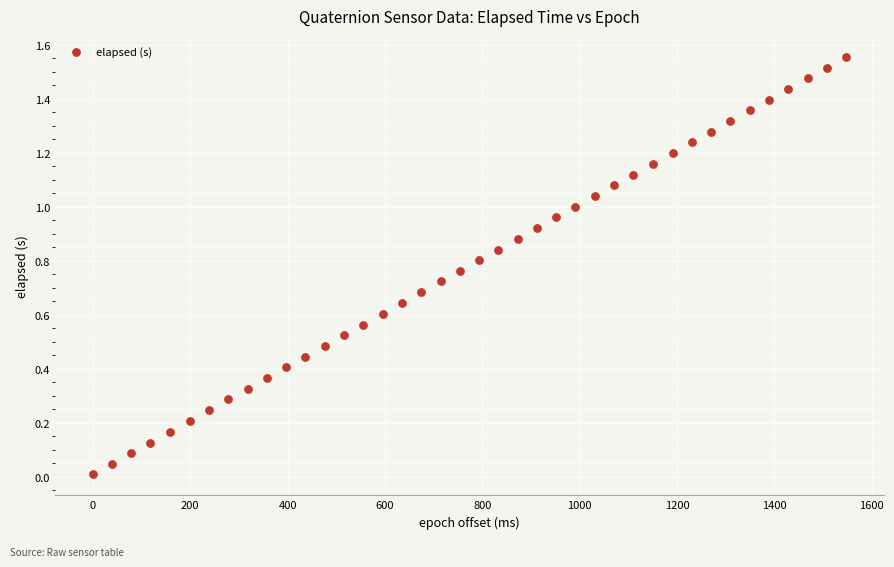

What is the range of X values (max minus min)?

1547.0